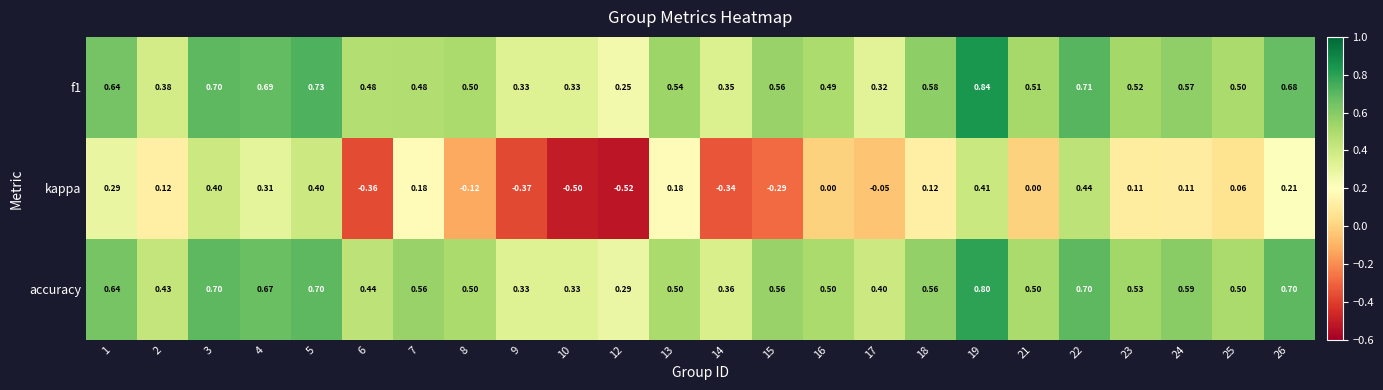

Which series has the widest spread of values?

kappa